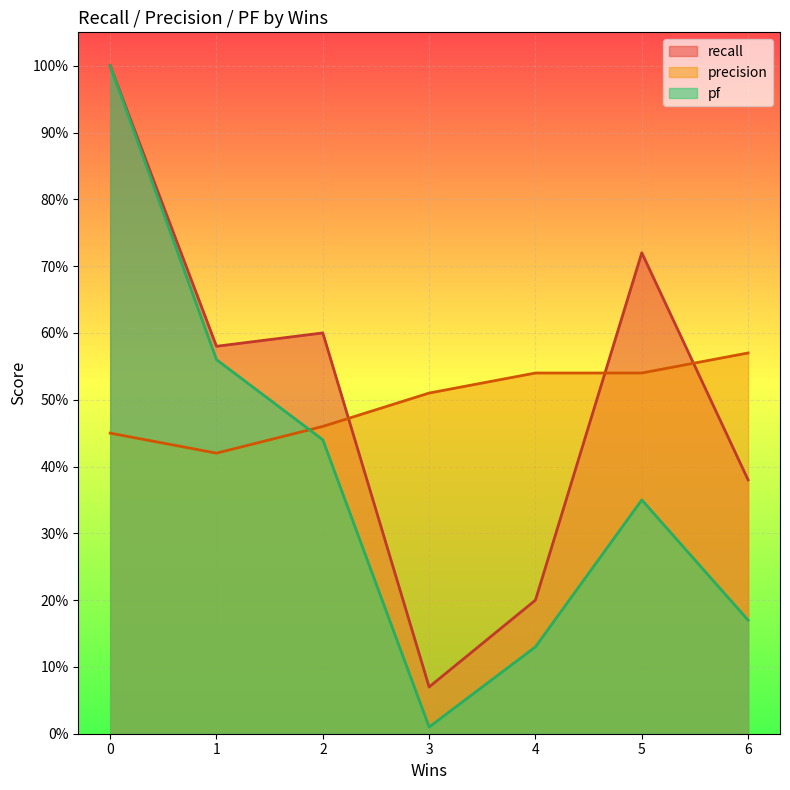

Does the chart display data point markers on the line(s)?

No